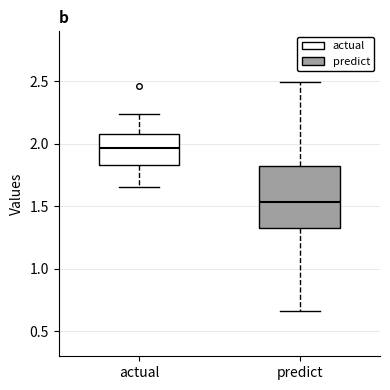

Where is the lower edge of the box for predict on the y-axis? The values are not printed on the chart, so give them approximately, as read against the axis.

1.35